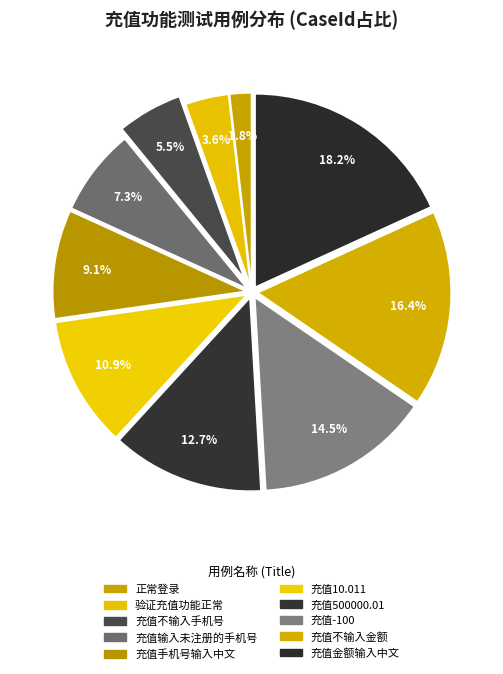

Count the number of slices in the pie.

10